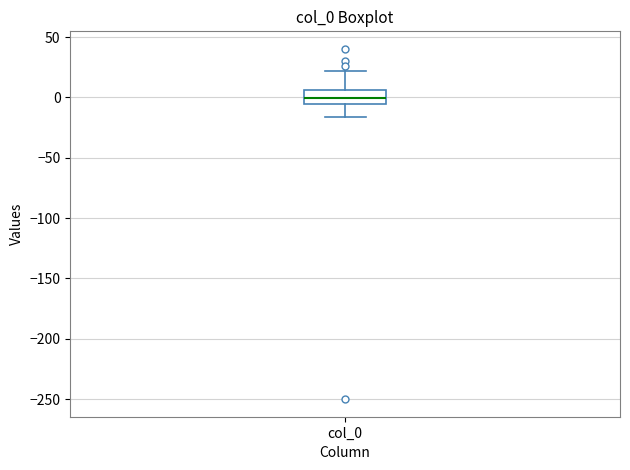

Read this box plot against the y-axis: the position of the median line, the range covered by the box, and the ends of both whiskers. The values are not printed on the chart, so give them approximately, as read against the axis.

median 0, box -5 to 5, whiskers -15 to 20